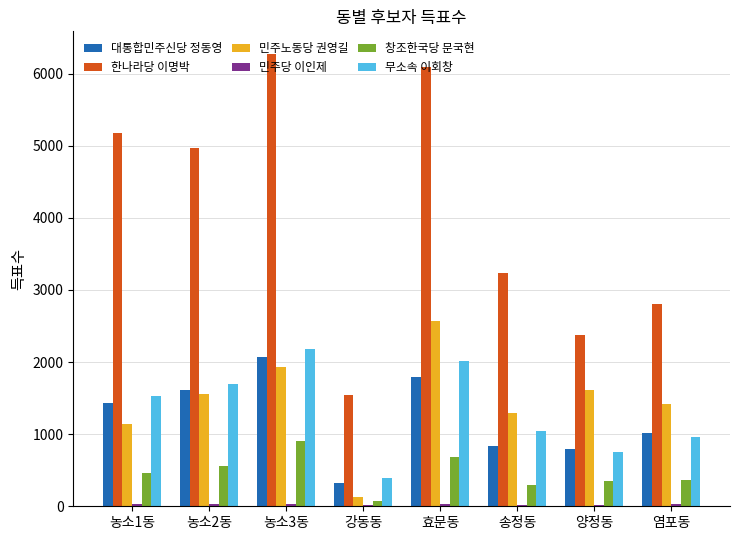

Which series has the largest total across all categories?

한나라당 이명박